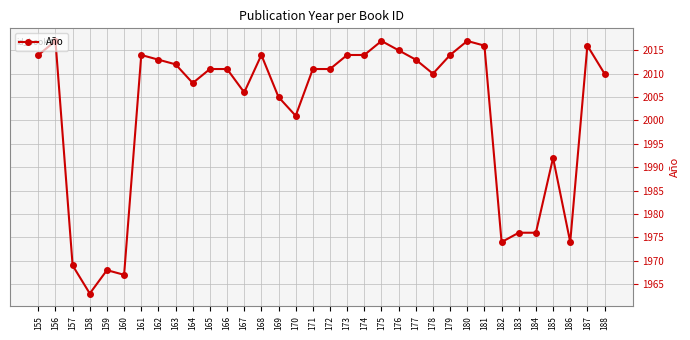

Where is the first local maximum?

156